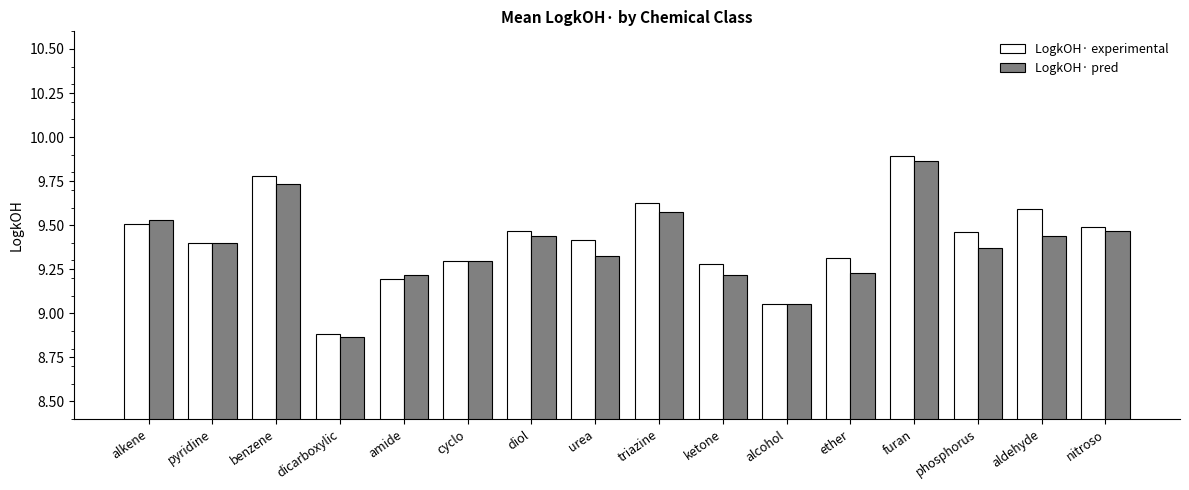

Which category has the lowest value in the LogkOH· experimental series?

dicarboxylic